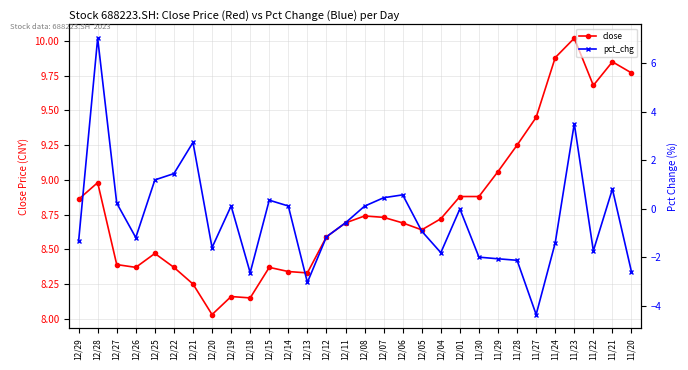

What is the difference between the highest and lowest values at 12/20?

9.6